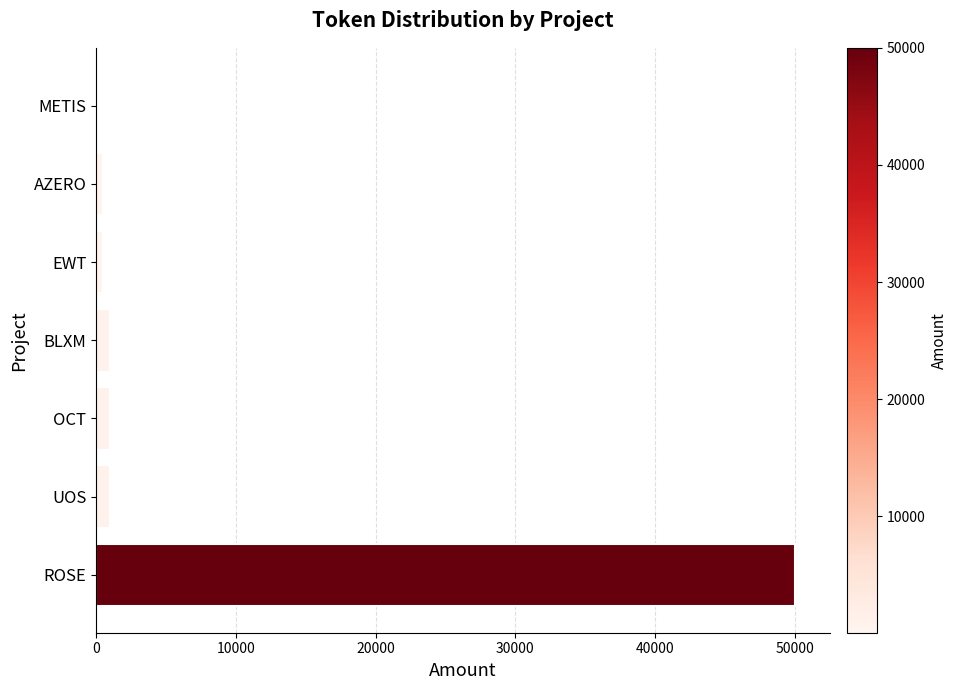

What is the greatest value displayed?

50000